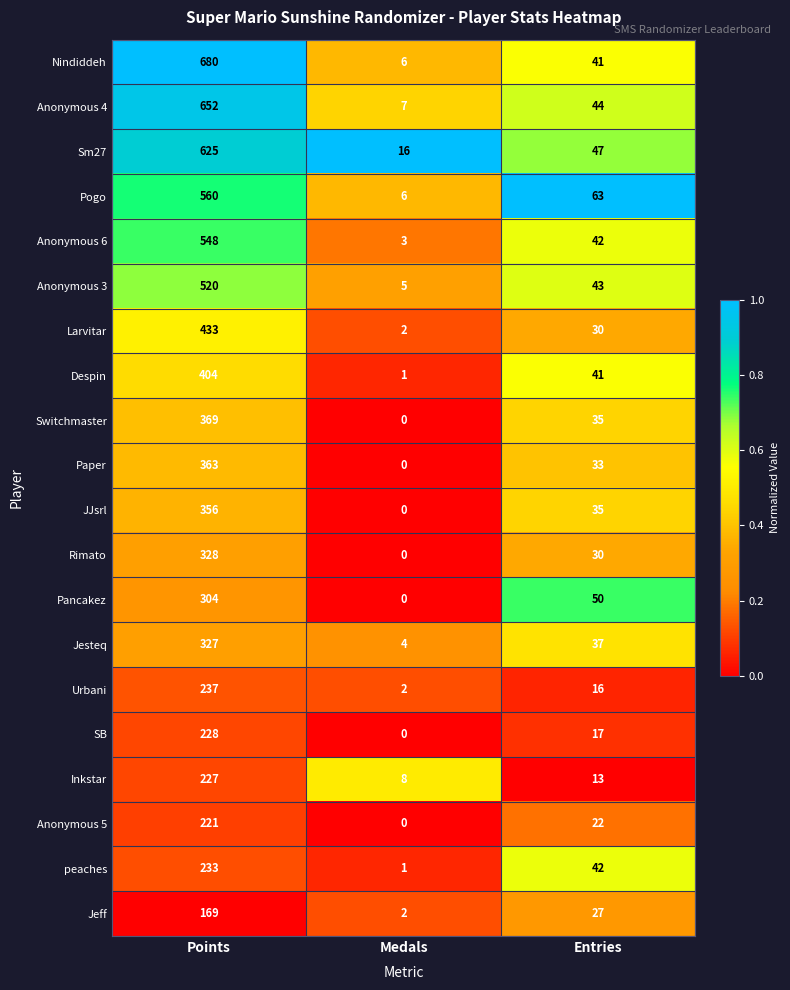

What is the sum of the Rimato values at Points and Medals?

328